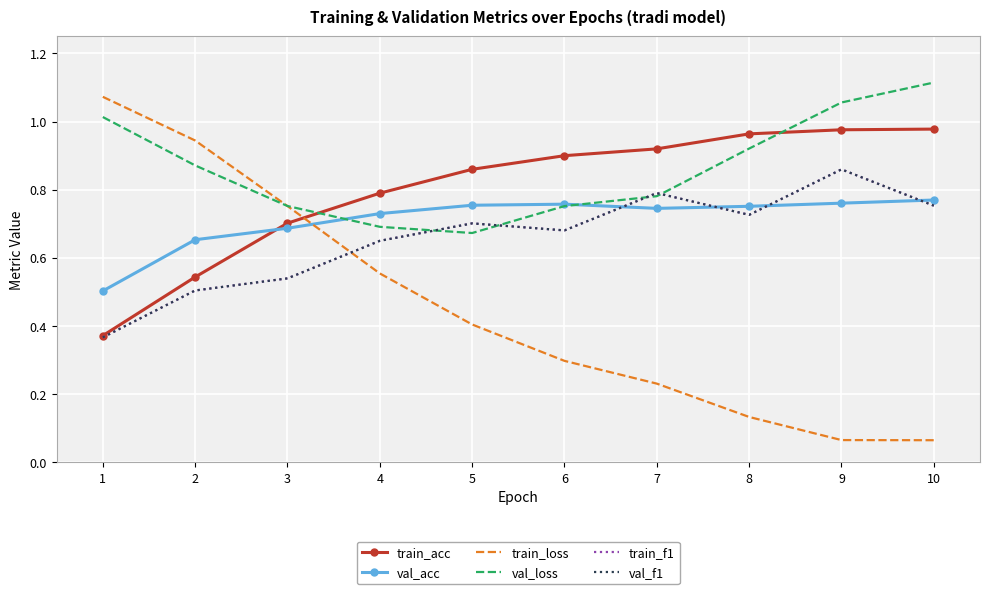

How many series are shown in this chart?

6